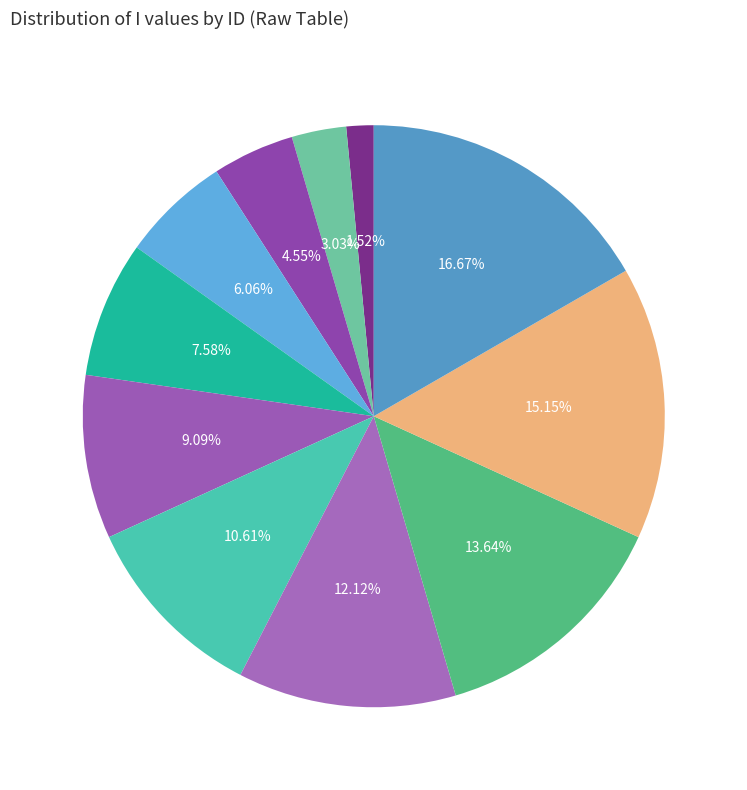

Combined, do 11 and 3 account for over 50%?

No